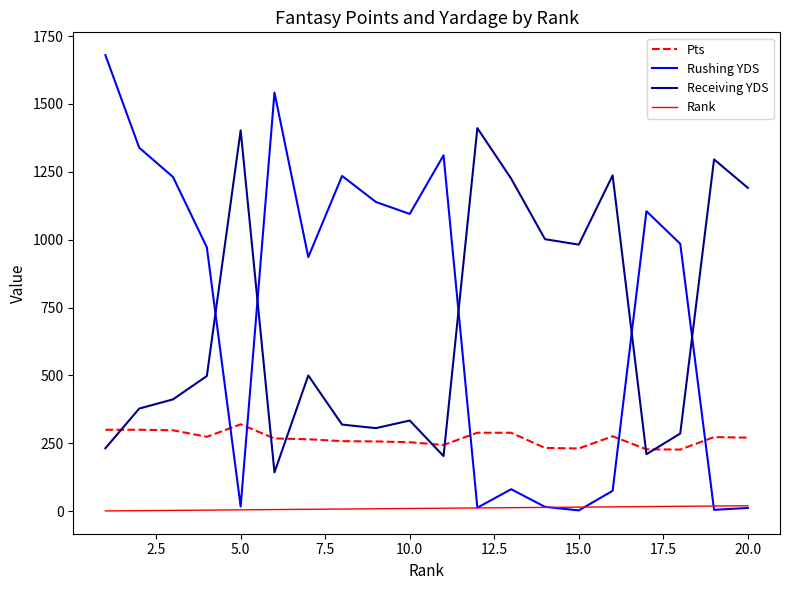

At how many categories does at least one series exceed 712?

20